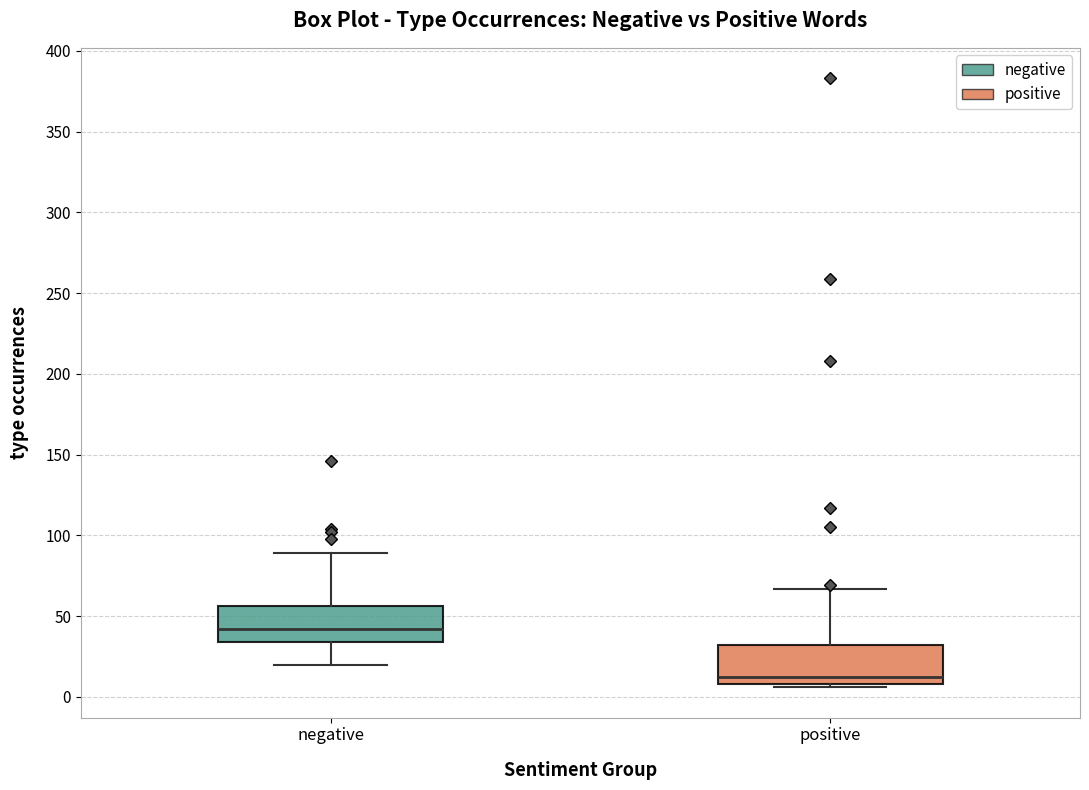

Reading left to right, transcribe this box plot: for each box, give where its median line is, the range the box spans, and where its two whiskers end, as read against the y-axis. The values are not printed on the chart, so give them approximately, as read against the axis.

negative: median 40, box 35 to 55, whiskers 20 to 90
positive: median 10 (just above the box's lower edge), box 10 to 30, whiskers 5 to 65